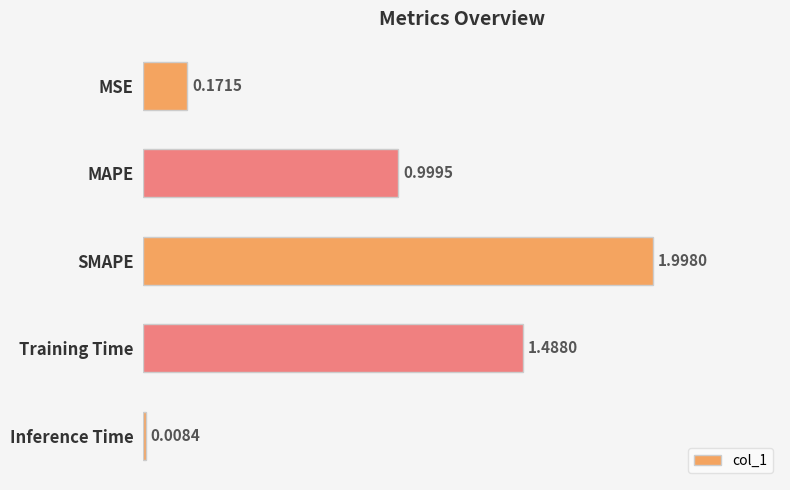

List the labels in order of value, largest first.

SMAPE, Training Time, MAPE, MSE, Inference Time